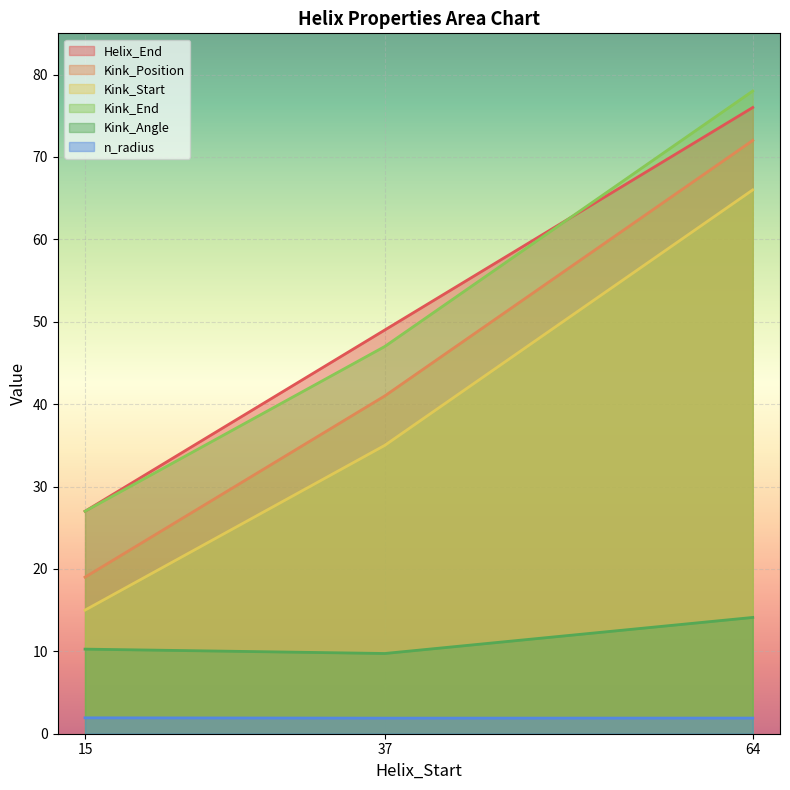

How many data points in Kink_Position are less than 41?

1